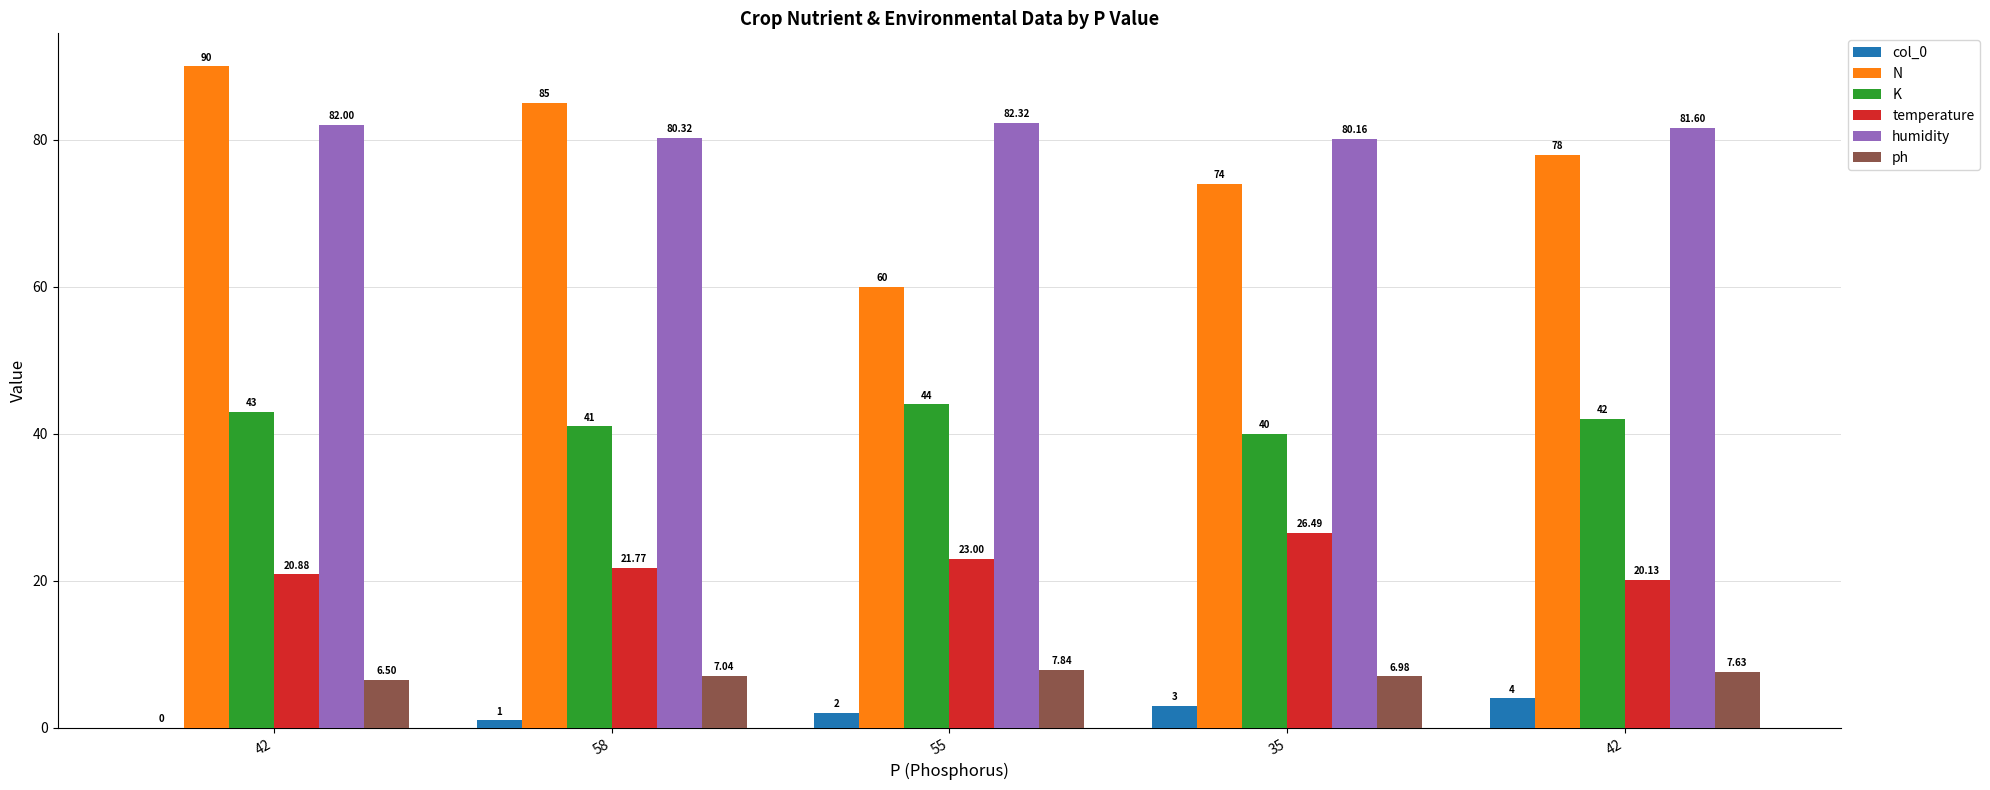

Count the number of categories in the chart.

5